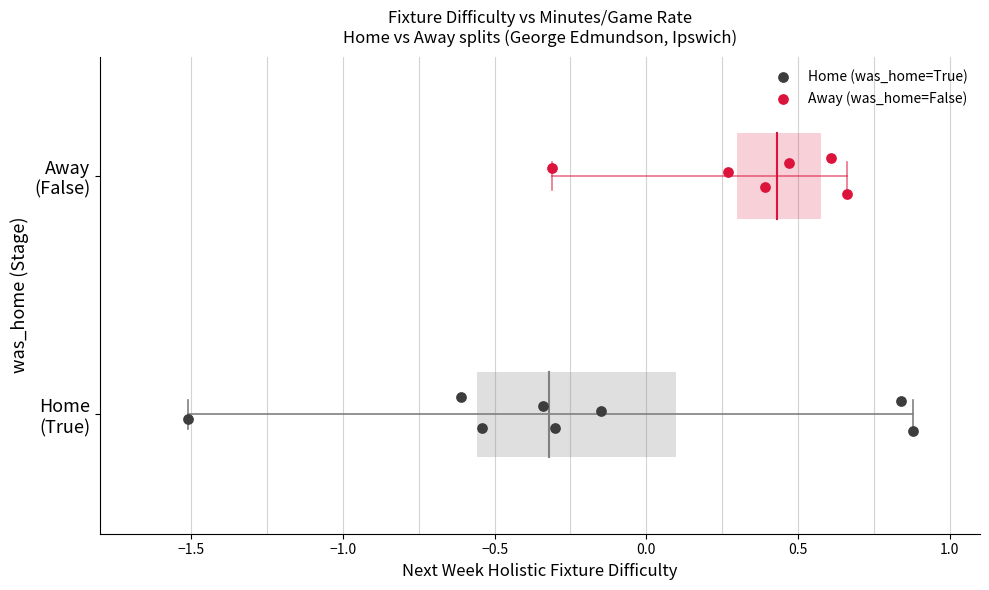

Which series contains the lowest Y value?

Home (was_home=True)